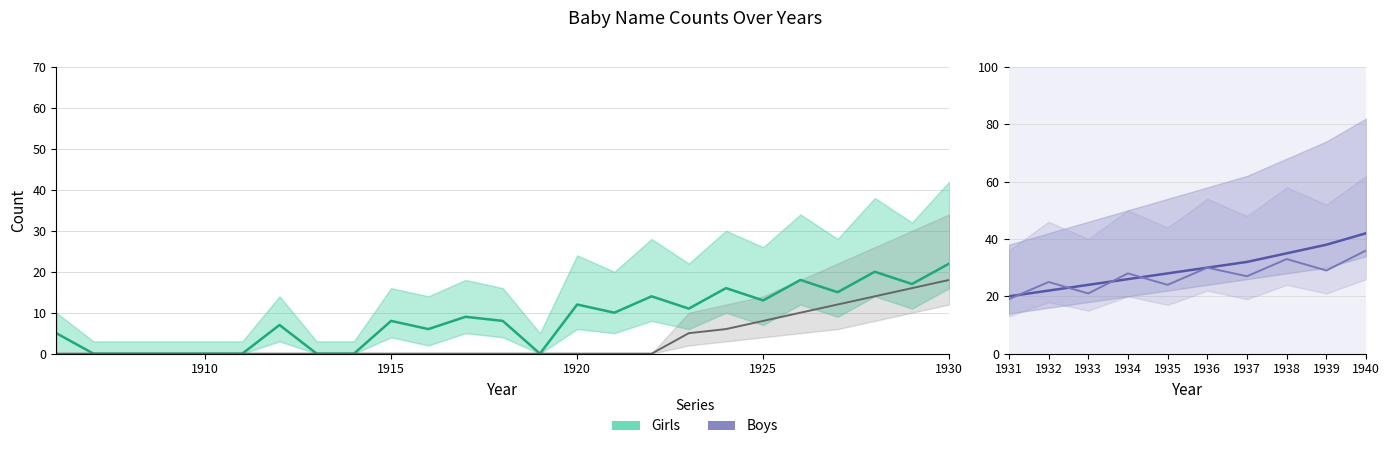

What are all the series names shown in the legend?

Girls, Boys